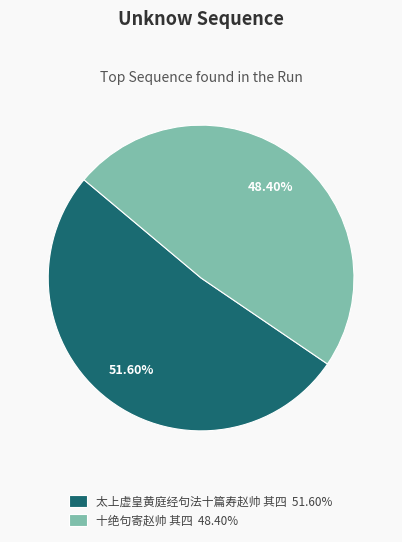

How many slices are in this pie chart?

2